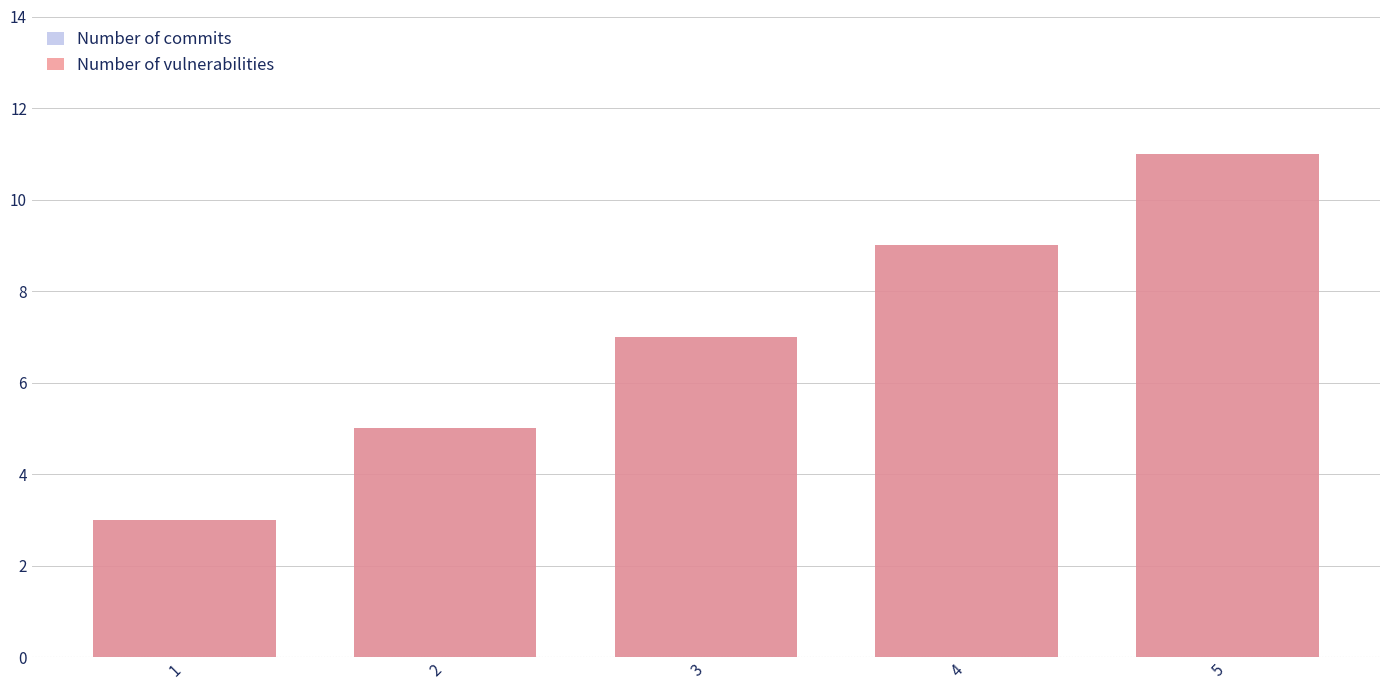

At 3, list the series in order from largest to smallest.

Number of commits, Number of vulnerabilities